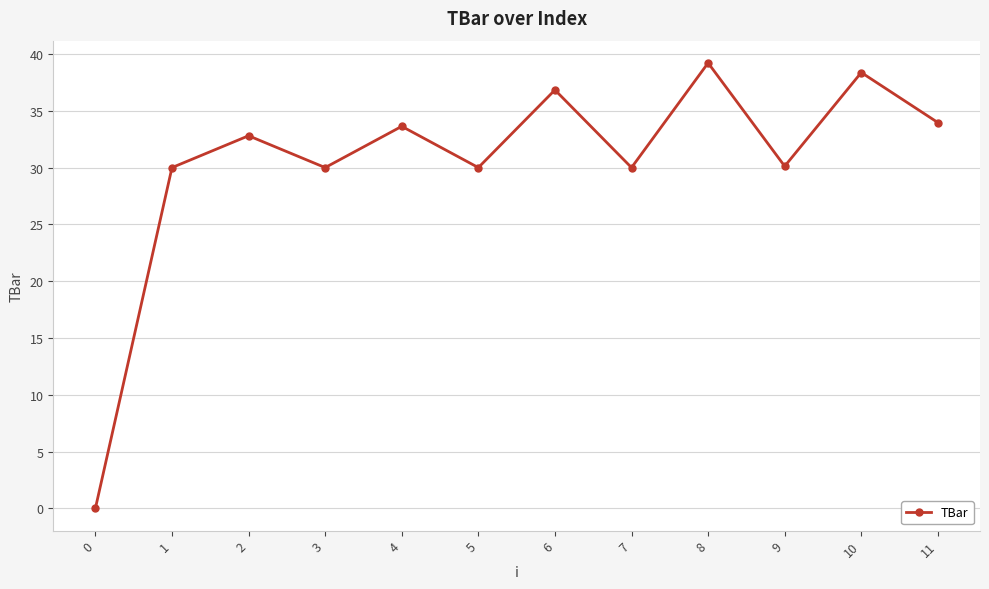

How many series are shown in this chart?

1